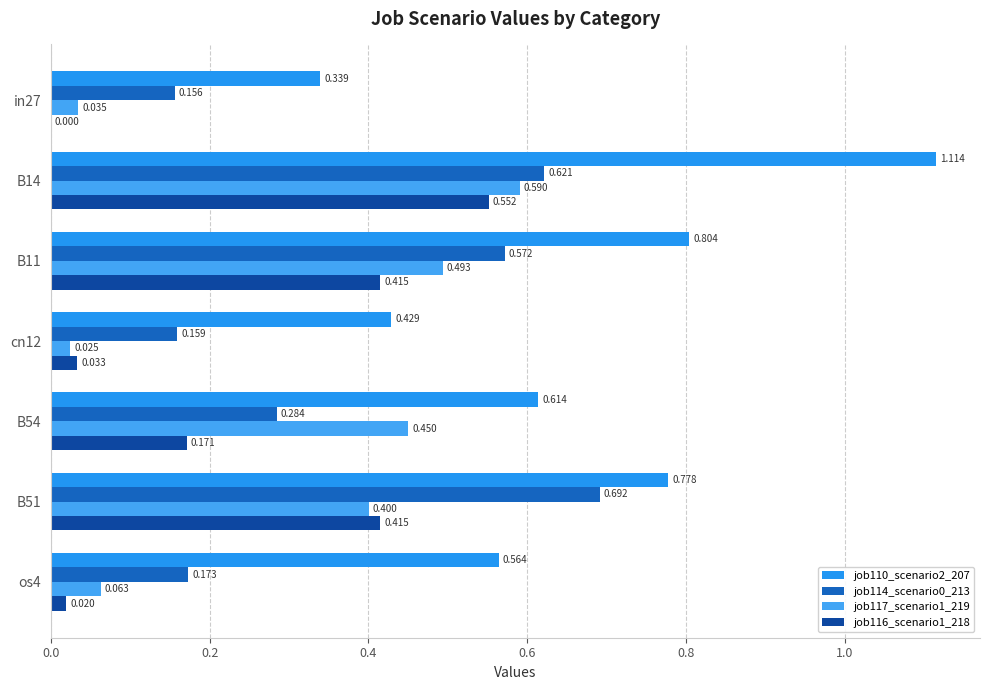

Count the number of data series in this chart.

4